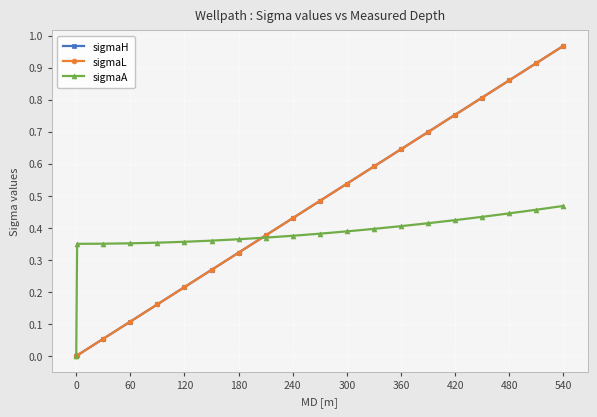

Does the chart display data point markers on the line(s)?

Yes